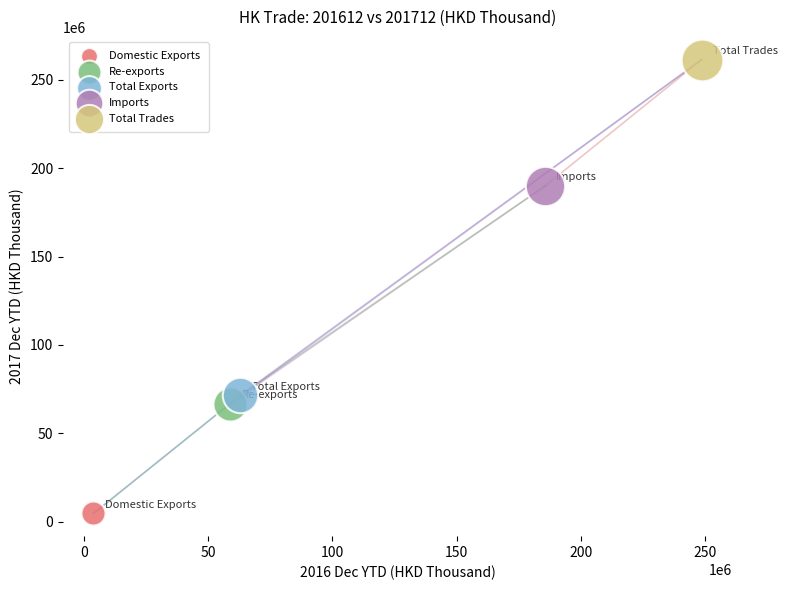

Which series reaches the maximum Y coordinate?

Total Trades